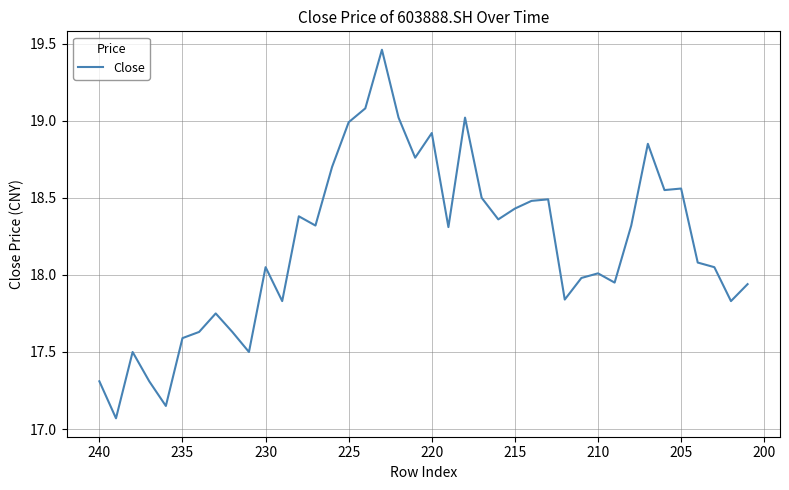

Reading left to right, extract all data points from this chart.

17.3	17.1	17.5	17.3	17.1	17.6	17.6	17.8	17.6	17.5	18.1	17.8	18.4	18.3	18.7	19.0	19.1	19.5	19.0	18.8	18.9	18.3	19.0	18.5	18.4	18.4	18.5	18.5	17.8	18.0	18.0	17.9	18.3	18.9	18.6	18.6	18.1	18.1	17.8	17.9